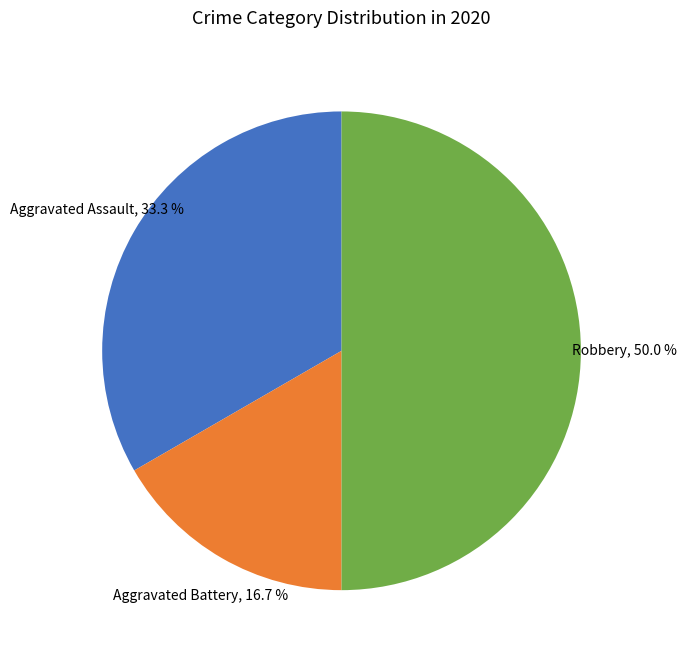

How many segments does this pie chart have?

3